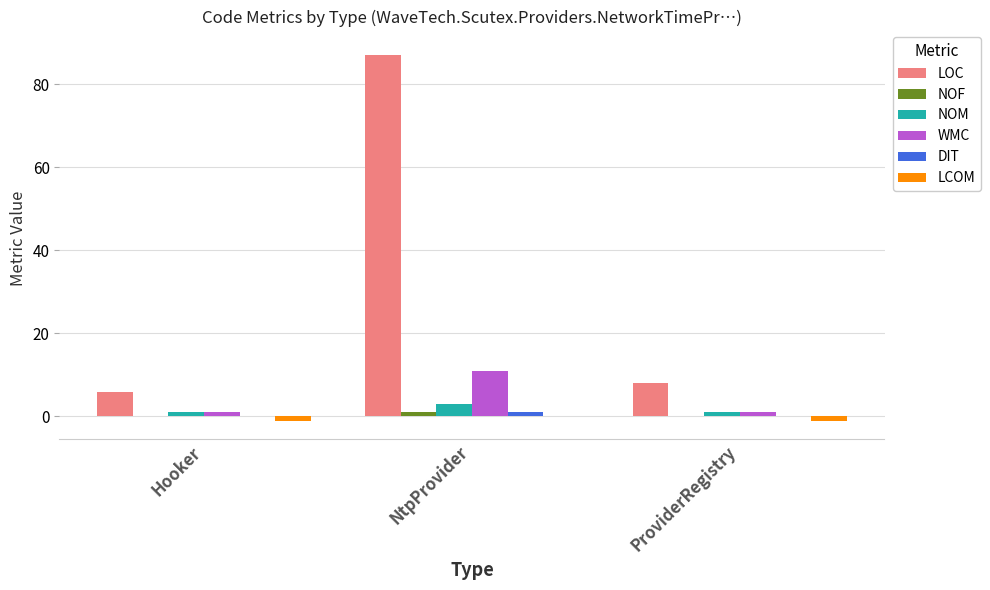

Which category has the highest value in the LOC series?

NtpProvider